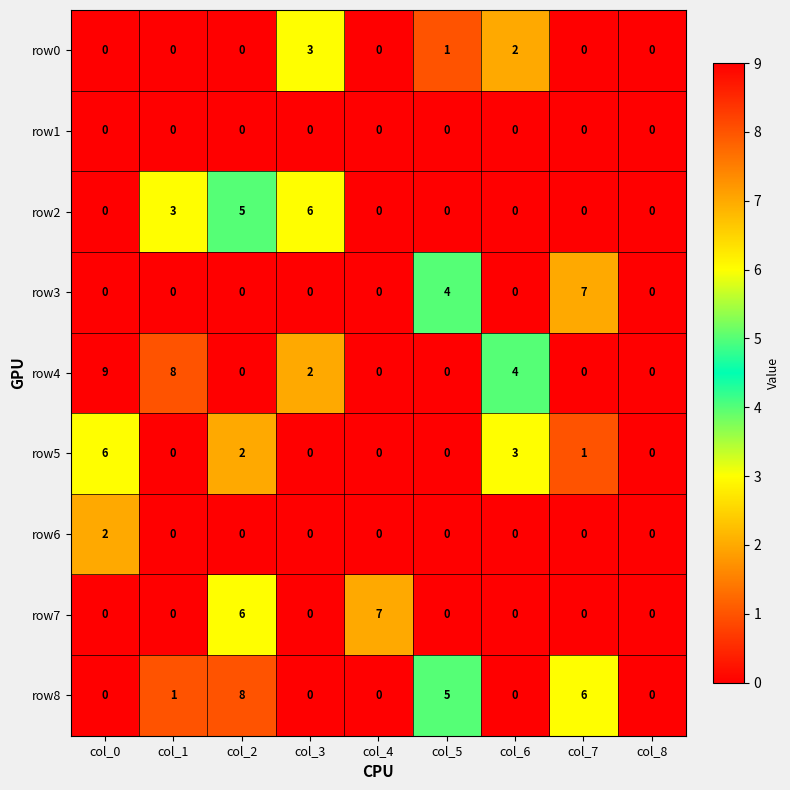

At which category is the sum across all series the highest?

col_2